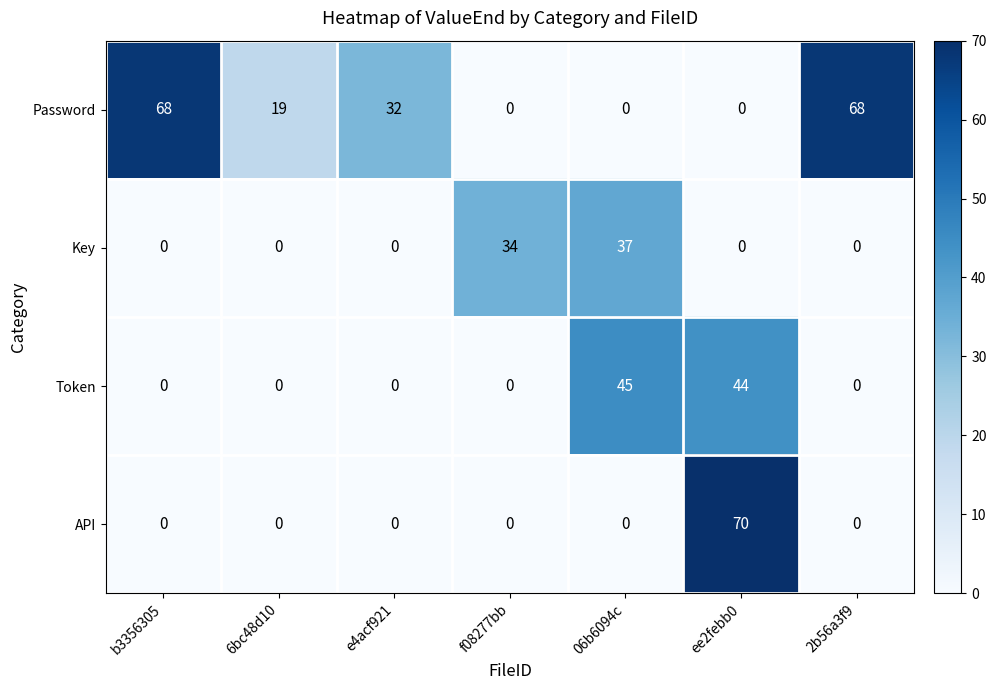

The value of Password at 06b6094c is 46. True or false?

False